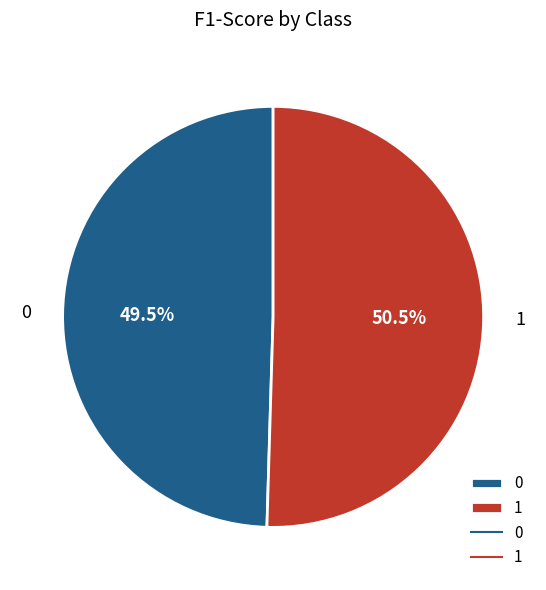

How many slices are in this pie chart?

2